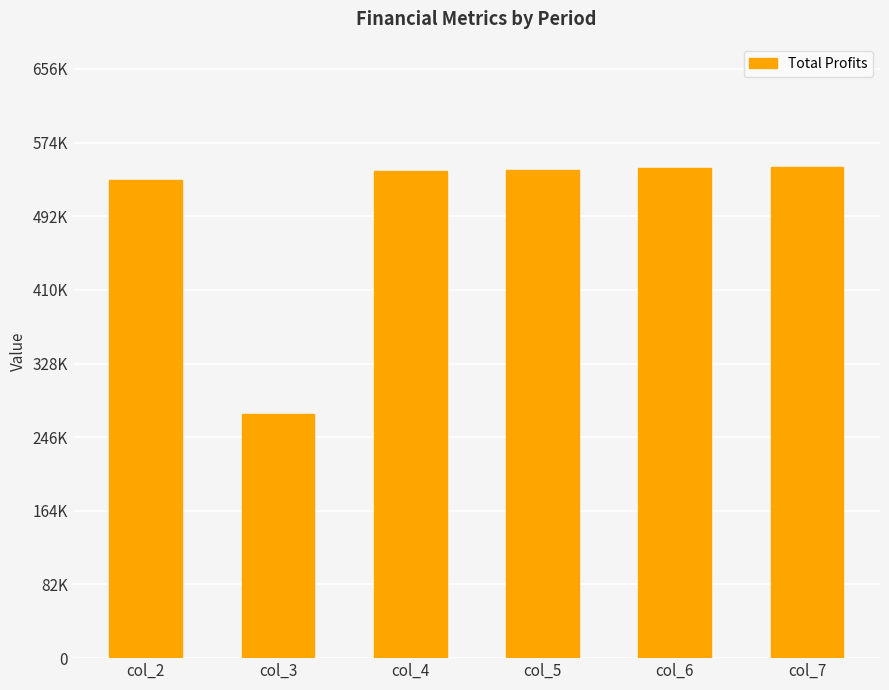

Reading left to right, list all the values displayed in this chart.

col_2=532254.0	col_3=272334.3	col_4=542152.6	col_5=543973.5	col_6=545796.8	col_7=546822.7